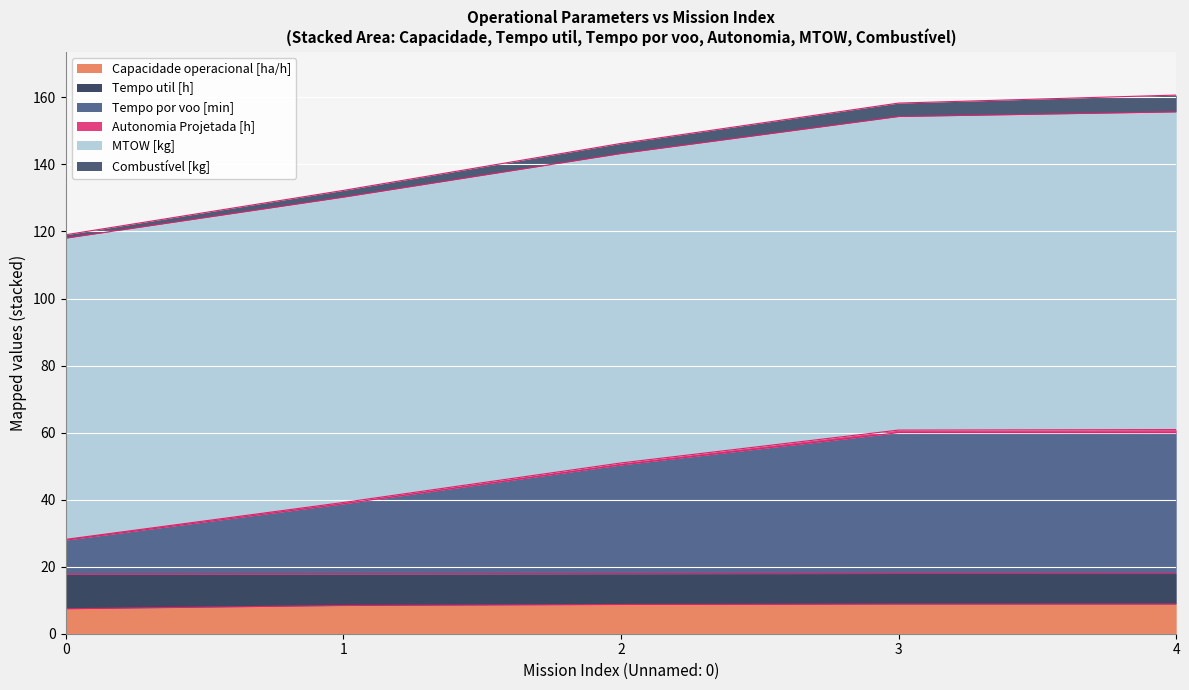

What is the difference between the highest and lowest values at 2?

137.5